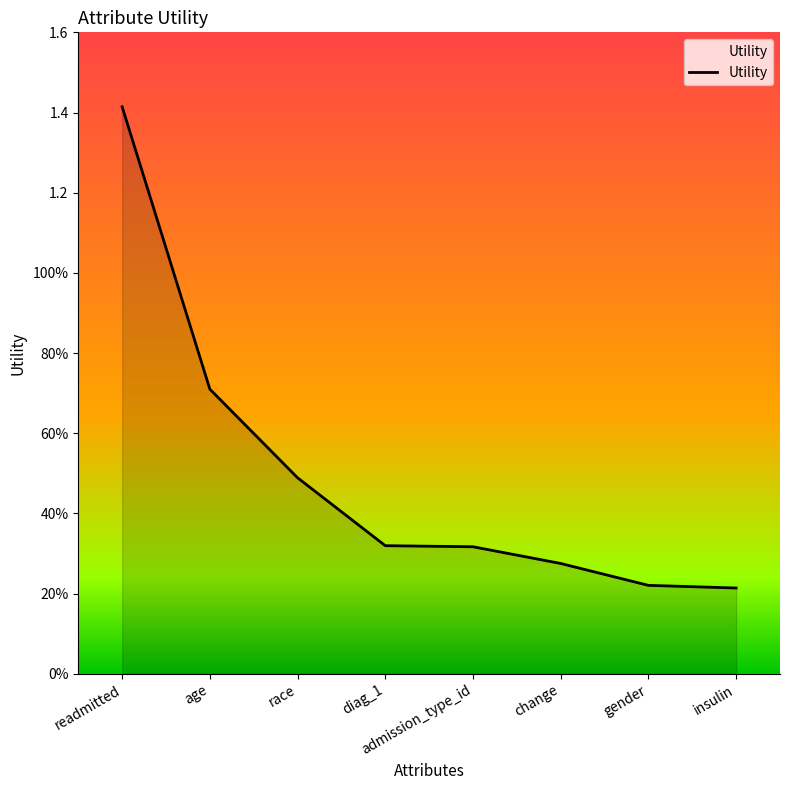

Rank the categories by value from highest to lowest.

readmitted, age, race, diag_1, admission_type_id, change, gender, insulin